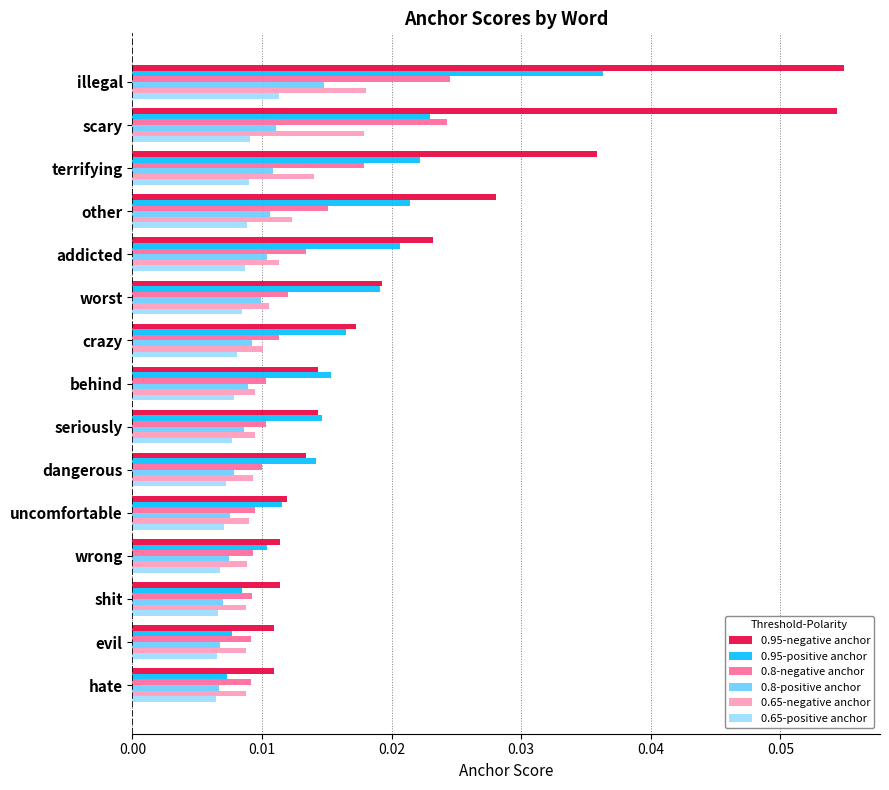

Which series has the largest total across all categories?

0.95-negative anchor